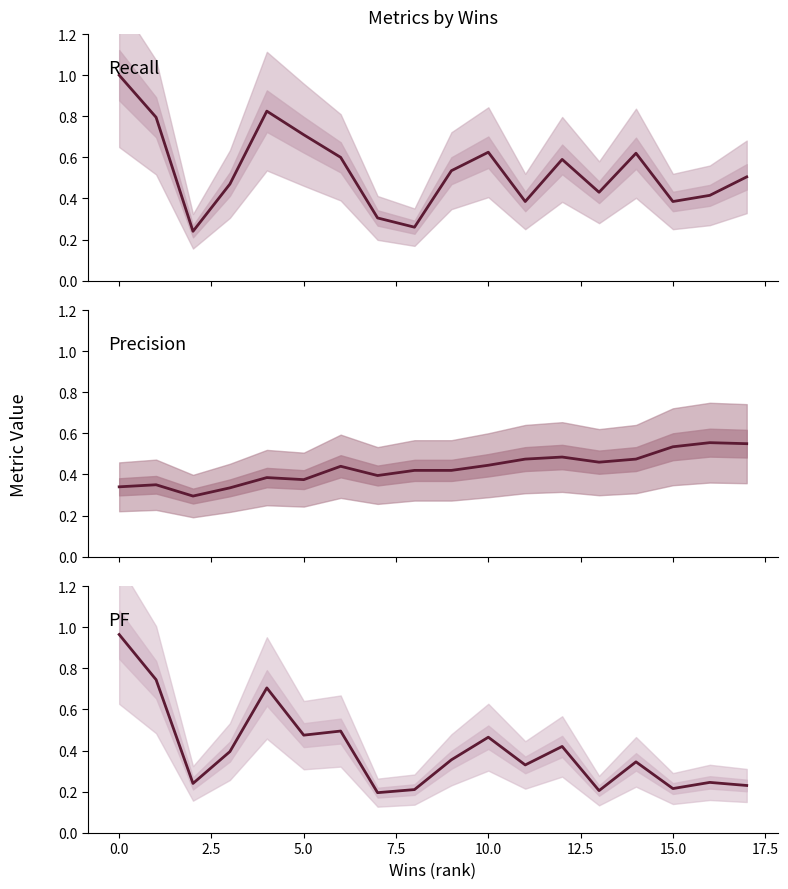

After their last crossing, which series has the higher values: Recall or Precision?

Precision